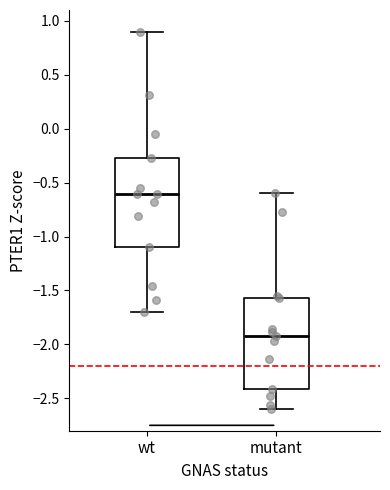

Where does the upper whisker of the box for mutant end on the y-axis? The values are not printed on the chart, so give them approximately, as read against the axis.

-0.60